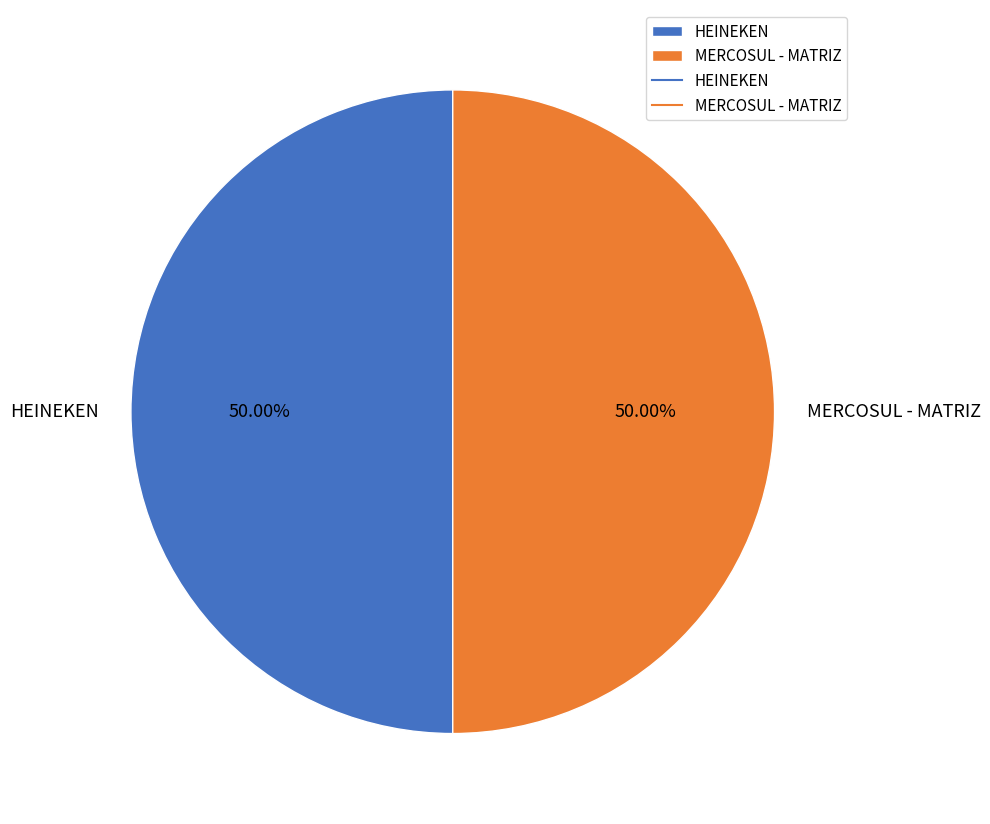

To the nearest percent, what is the combined percentage of MERCOSUL - MATRIZ and HEINEKEN?

100%